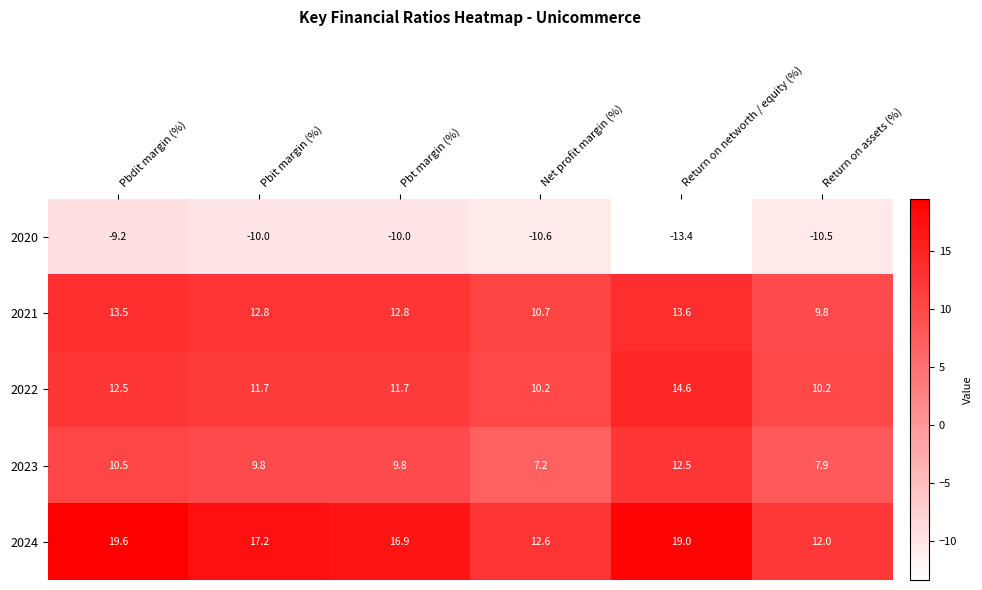

What is the smallest value displayed?

-13.4